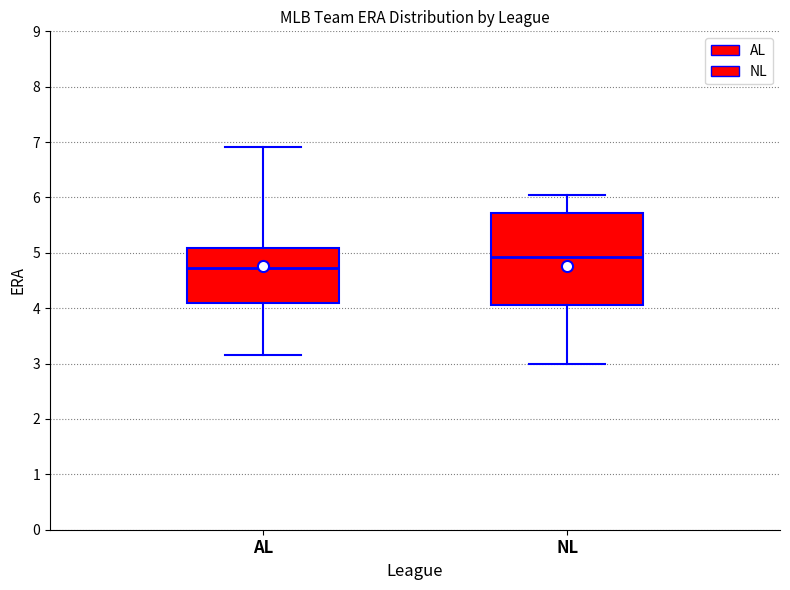

Reading left to right, read every box against the y-axis: the position of its median line, the range the box covers, and the ends of its whiskers. The values are not printed on the chart, so give them approximately, as read against the axis.

AL: median 4.7, box 4.1 to 5.1, whiskers 3.2 to 6.9
NL: median 4.9, box 4.1 to 5.7, whiskers 3.0 to 6.0